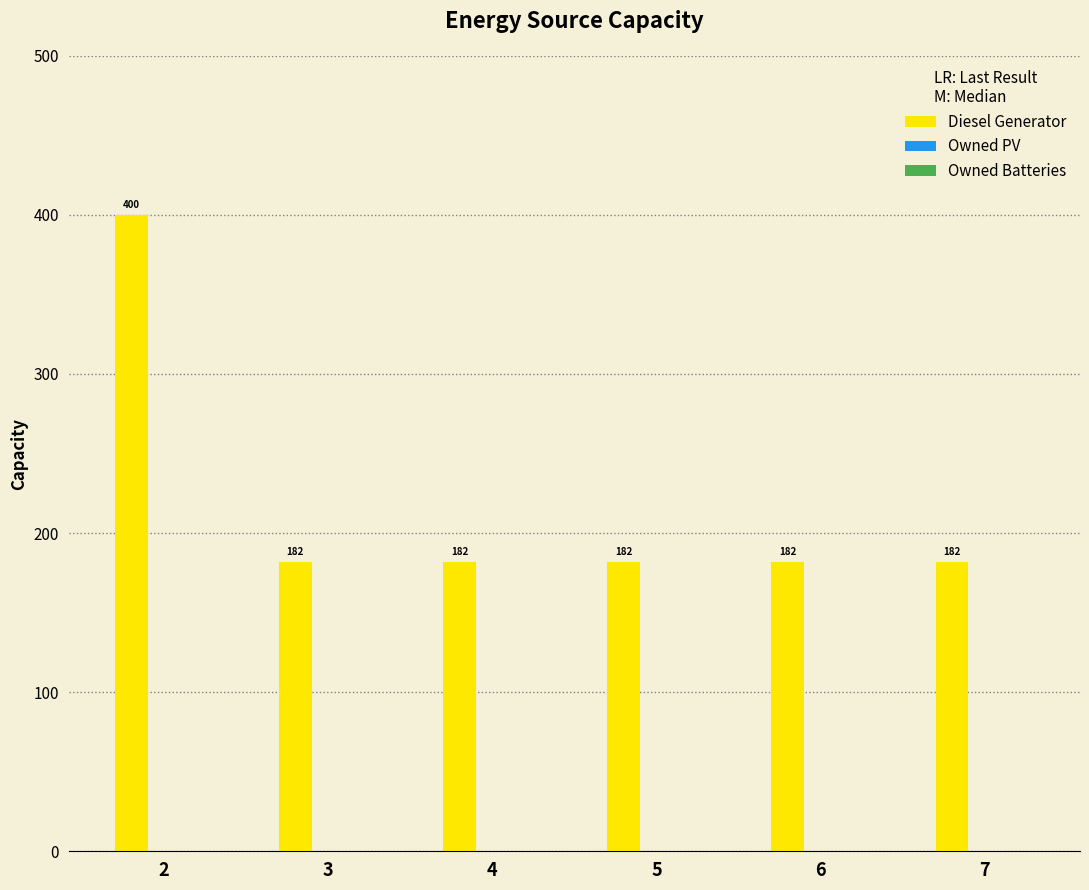

Reading left to right, extract all data points from this chart.

2=400	3=182	4=182	5=182	6=182	7=182